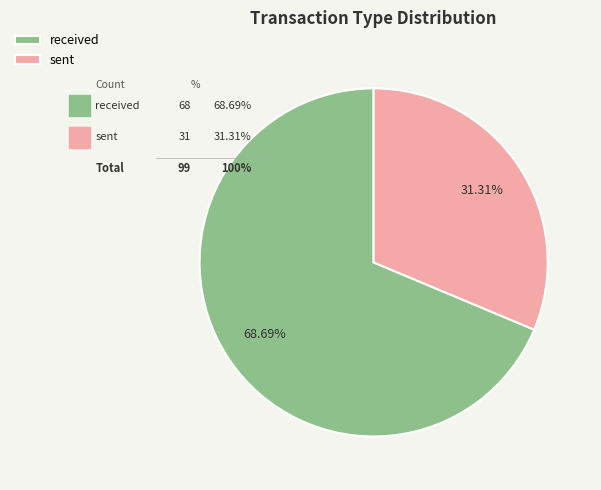

Rank the categories by value from lowest to highest.

sent, received